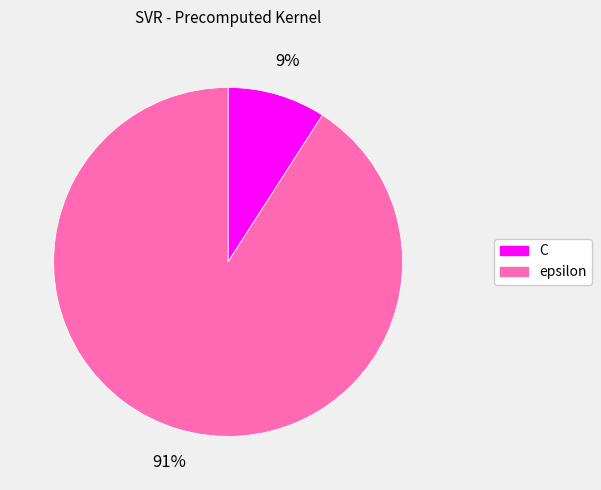

Count the number of slices in the pie.

2